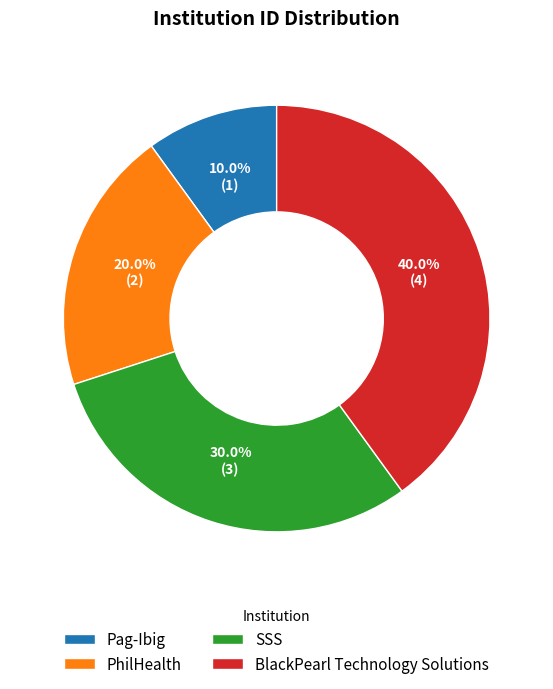

To the nearest percent, what is the difference between the PhilHealth and BlackPearl Technology Solutions slice percentages?

20%